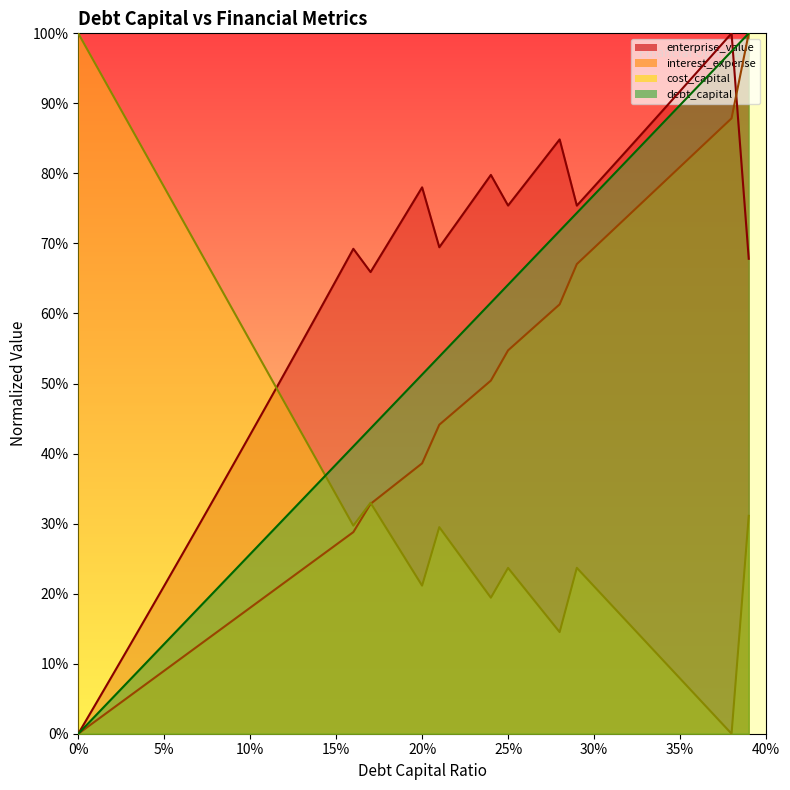

Which has a higher value, 0.21 or 0.28?

0.28